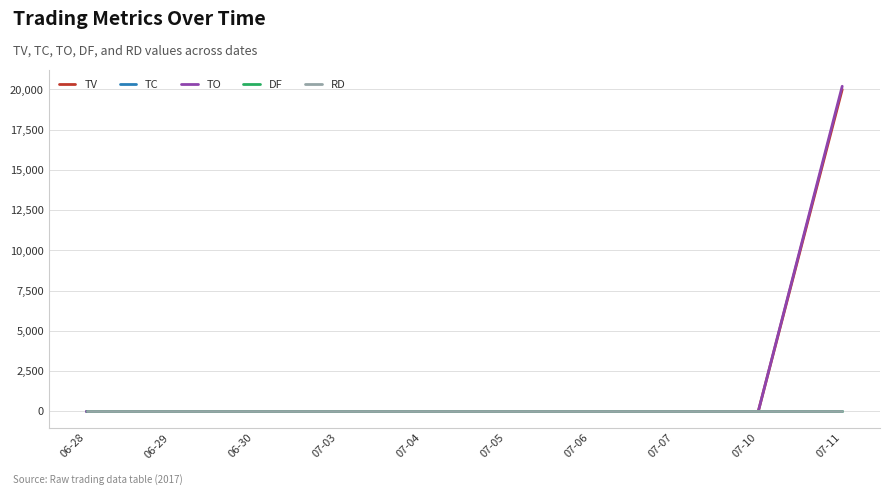

True or false: TO and TC intersect in this chart.

False